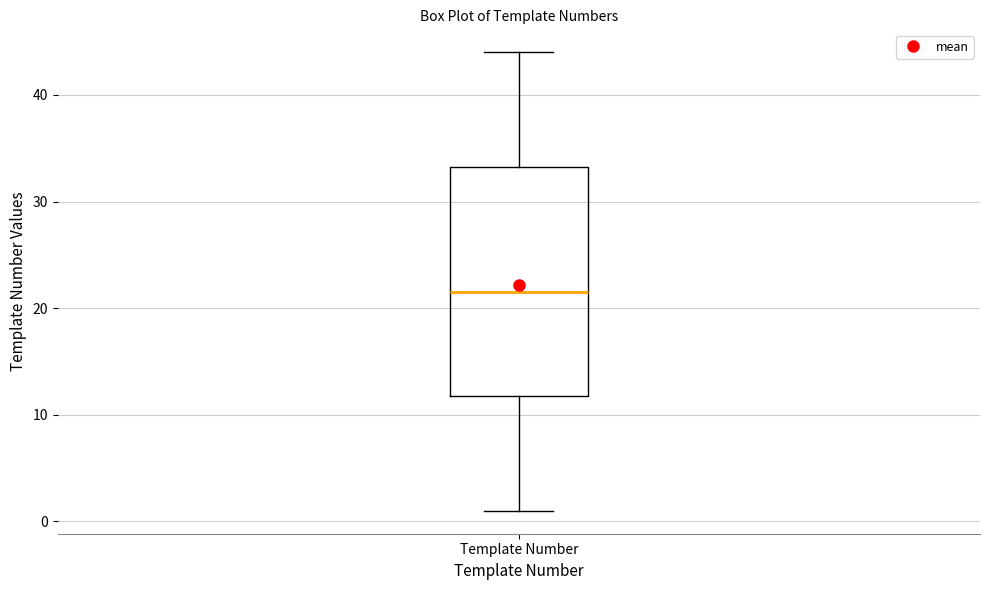

Transcribe this box plot: give where the median line is, the range the box spans, and where the two whiskers end, as read against the y-axis. The values are not printed on the chart, so give them approximately, as read against the axis.

median 22, box 12 to 33, whiskers 1 to 44